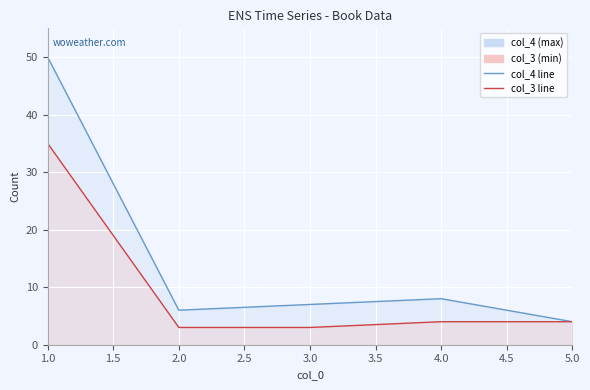

The value of col_3 at 4 is 4. True or false?

True